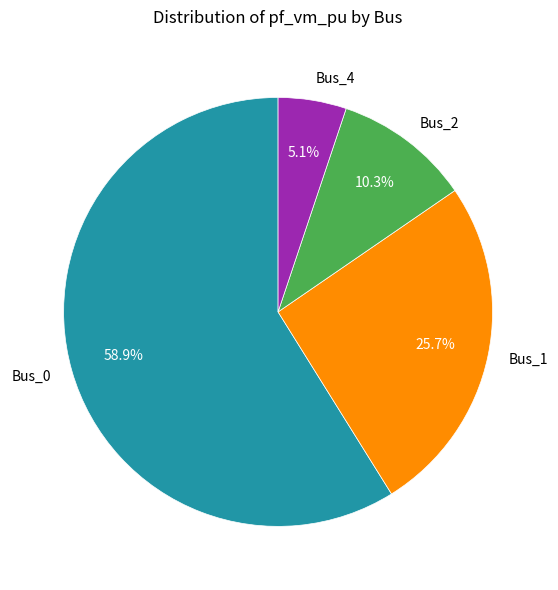

Does Bus_0 represent more than half of the total?

Yes